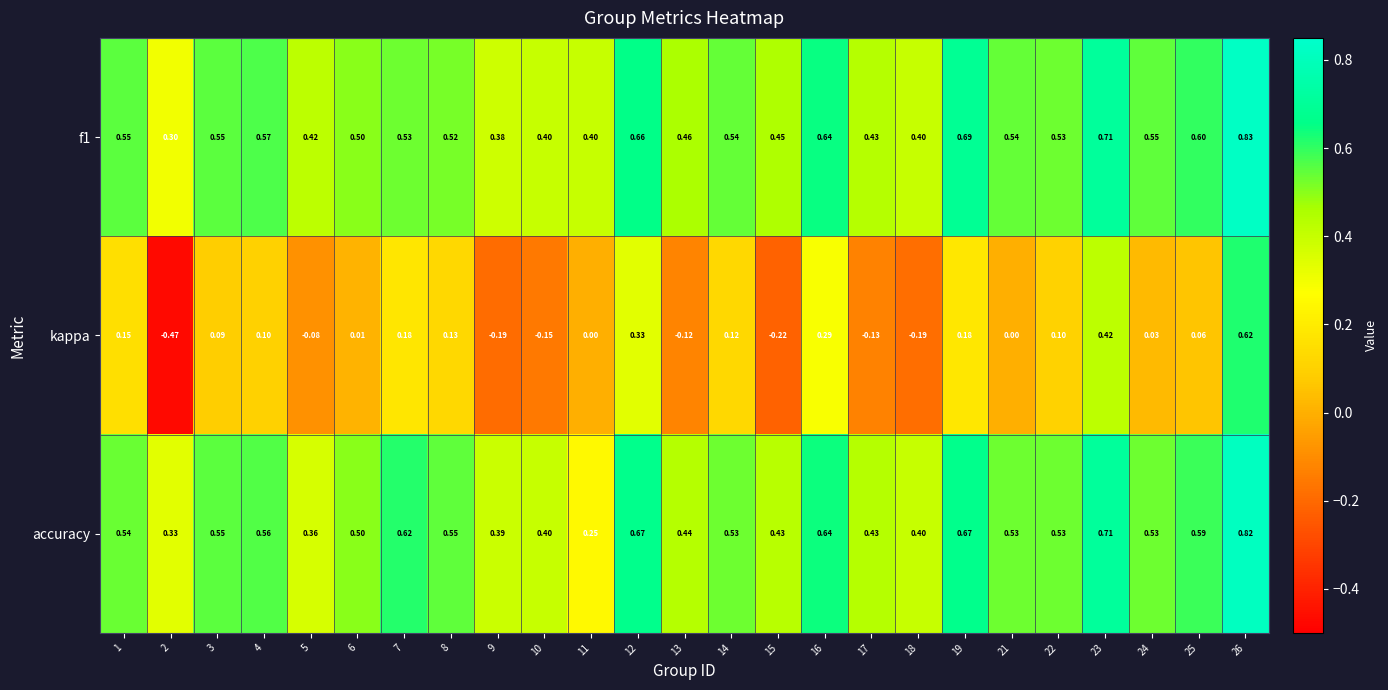

Is the value of accuracy at 3 greater than the value of f1 at 17?

Yes